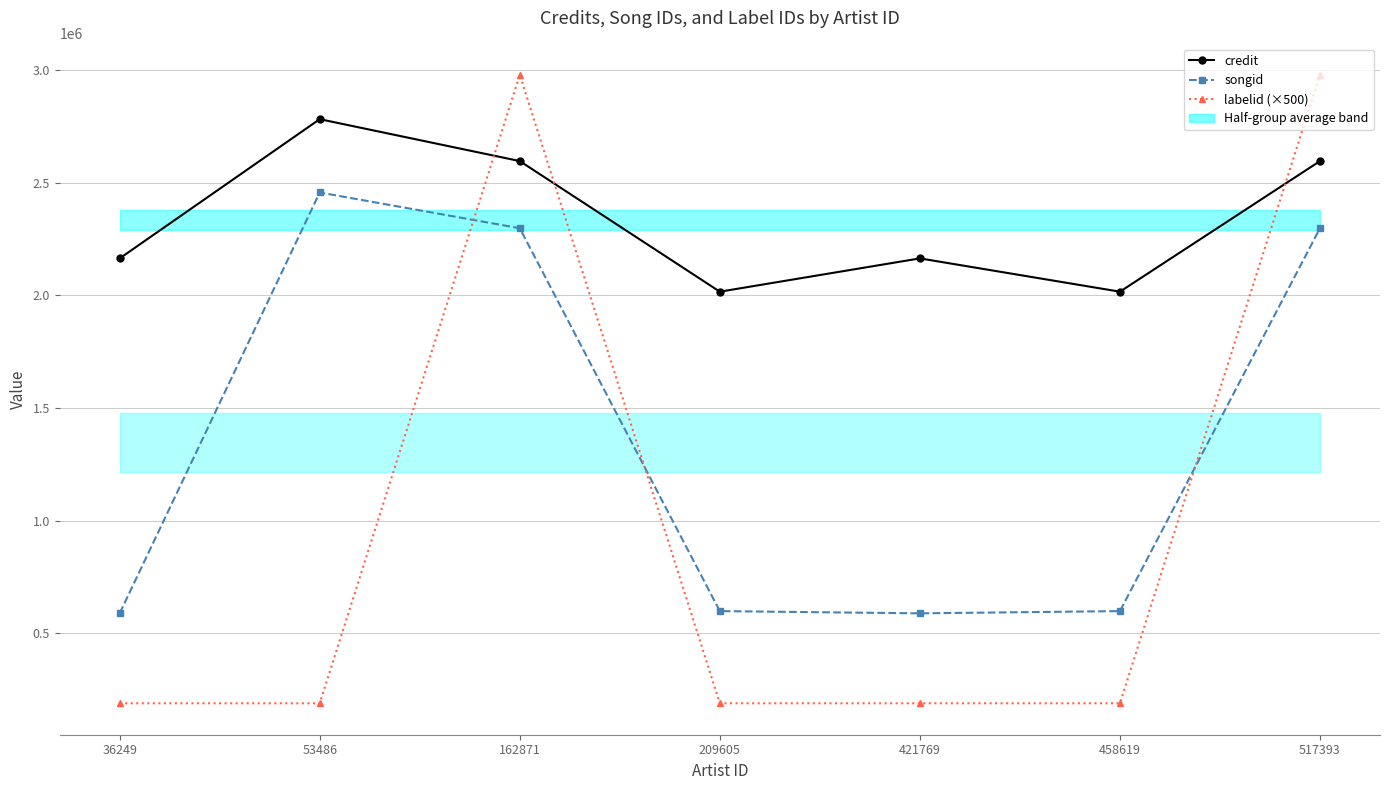

Reading left to right, extract all data points from this chart.

credit: 2164810	2783210	2597059	2016884	2164810	2016884	2597059
songid: 588120	2457571	2298755	598014	588120	598014	2298755
labelid (×500): 188500	188500	2980000	188500	188500	188500	2980000